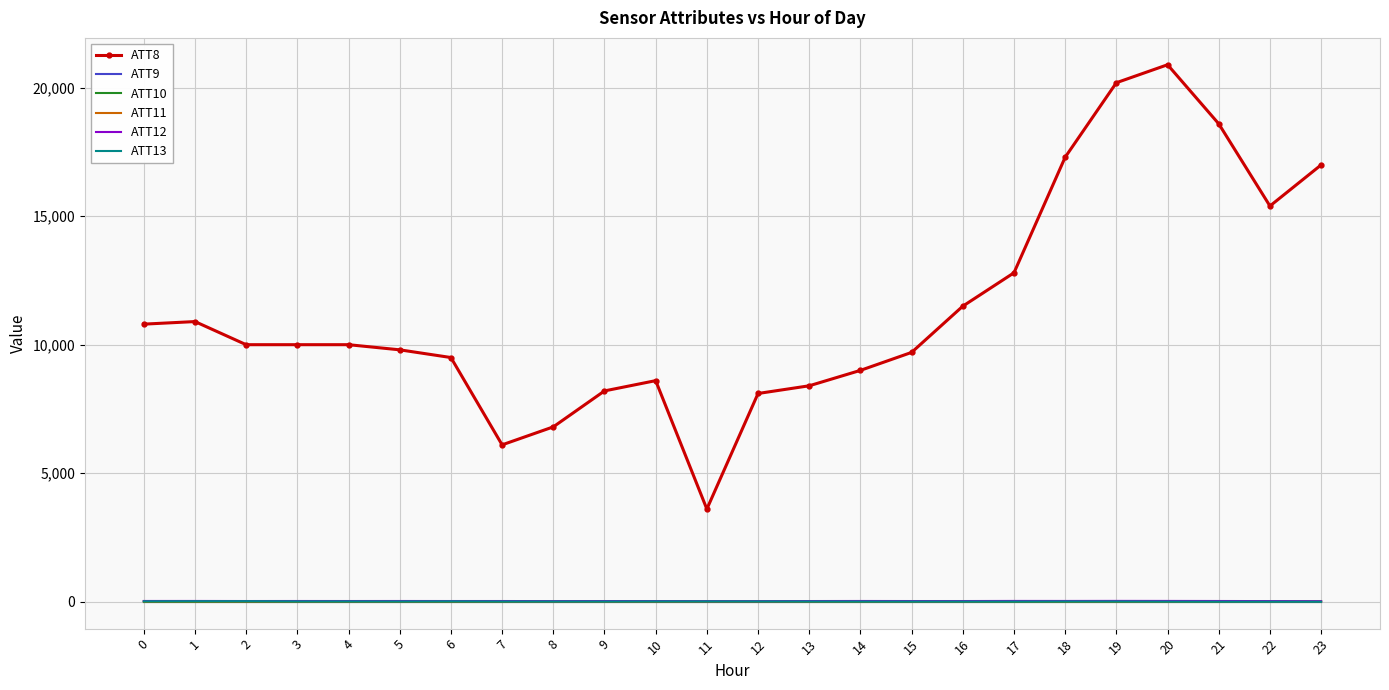

True or false: ATT9 has a value of -15.6 at 10.

False